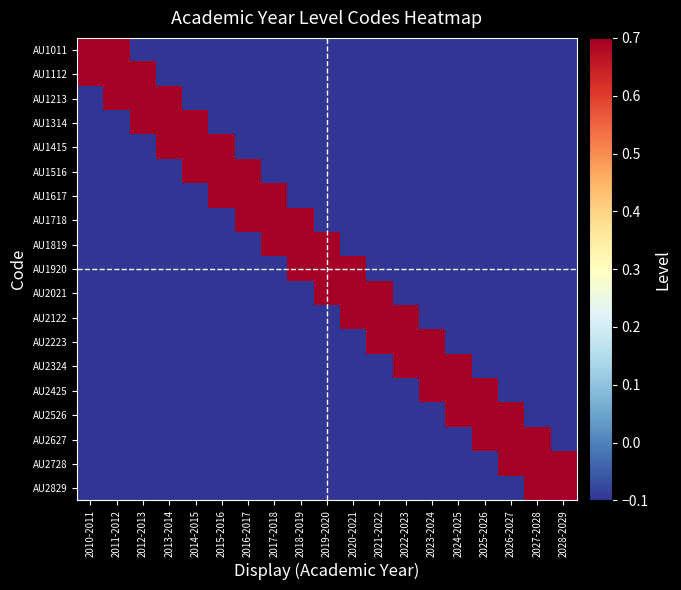

Which label corresponds to the largest value in the chart?

2010-2011